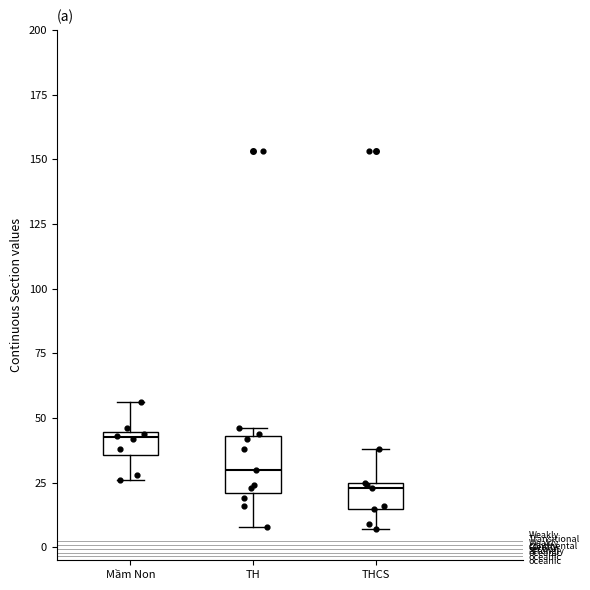

Reading left to right, read every box against the y-axis: the position of its median line, the range the box covers, and the ends of its whiskers. The values are not printed on the chart, so give them approximately, as read against the axis.

Mầm Non: median 45 (just below the box's upper edge), box 35 to 45, whiskers 25 to 55
TH: median 30, box 20 to 45, whiskers 10 to 45 (just above the box's upper edge)
THCS: median 25 (just below the box's upper edge), box 15 to 25, whiskers 5 to 40